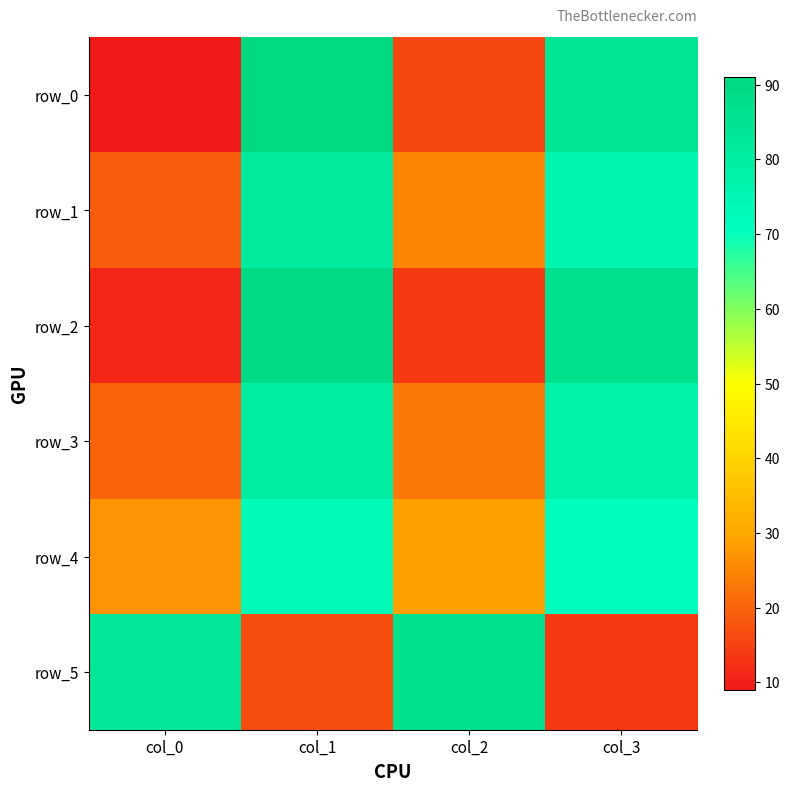

Which series changed the most between col_0 and col_3?

row_0